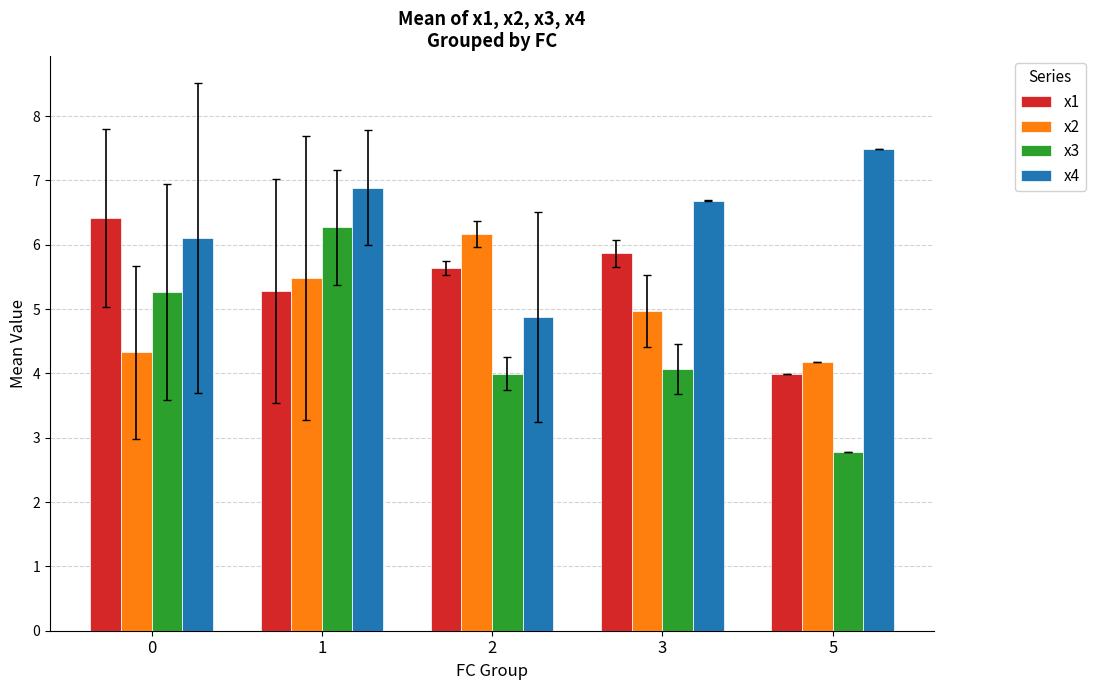

Are the bars horizontal?

No